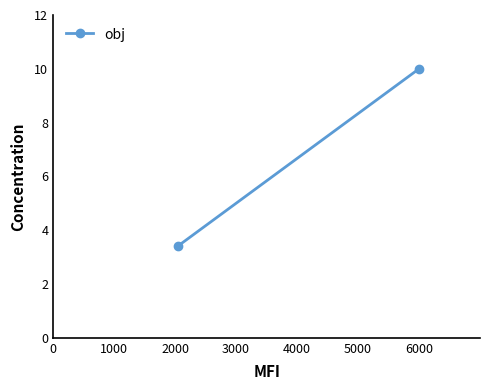

What is the change in value from 0 to 1000?

+6.6